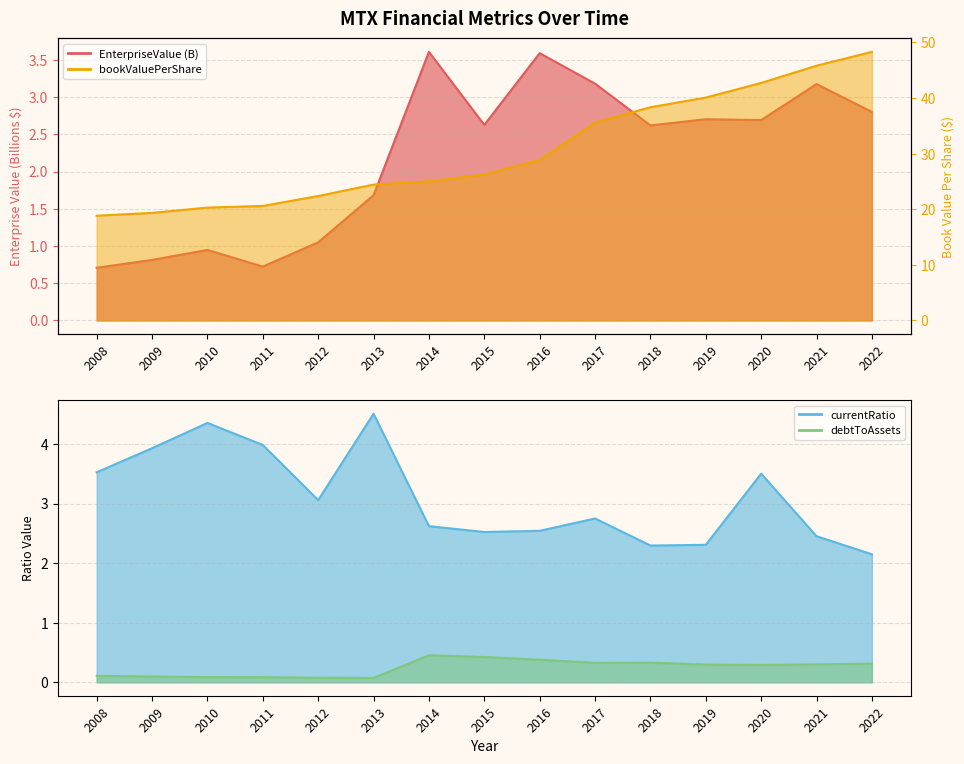

Reading left to right, what are all the values shown in this chart?

EnterpriseValue: 0.7	0.8	0.9	0.7	1.0	1.7	3.6	2.6	3.6	3.2	2.6	2.7	2.7	3.2	2.8
bookValuePerShare: 18.8	19.3	20.3	20.6	22.4	24.4	25.0	26.2	28.8	35.6	38.3	40.1	42.7	45.8	48.3
currentRatio: 3.5	3.9	4.4	4.0	3.1	4.5	2.6	2.5	2.5	2.7	2.3	2.3	3.5	2.5	2.1
debtToAssets: 0.1	0.1	0.1	0.1	0.1	0.1	0.5	0.4	0.4	0.3	0.3	0.3	0.3	0.3	0.3